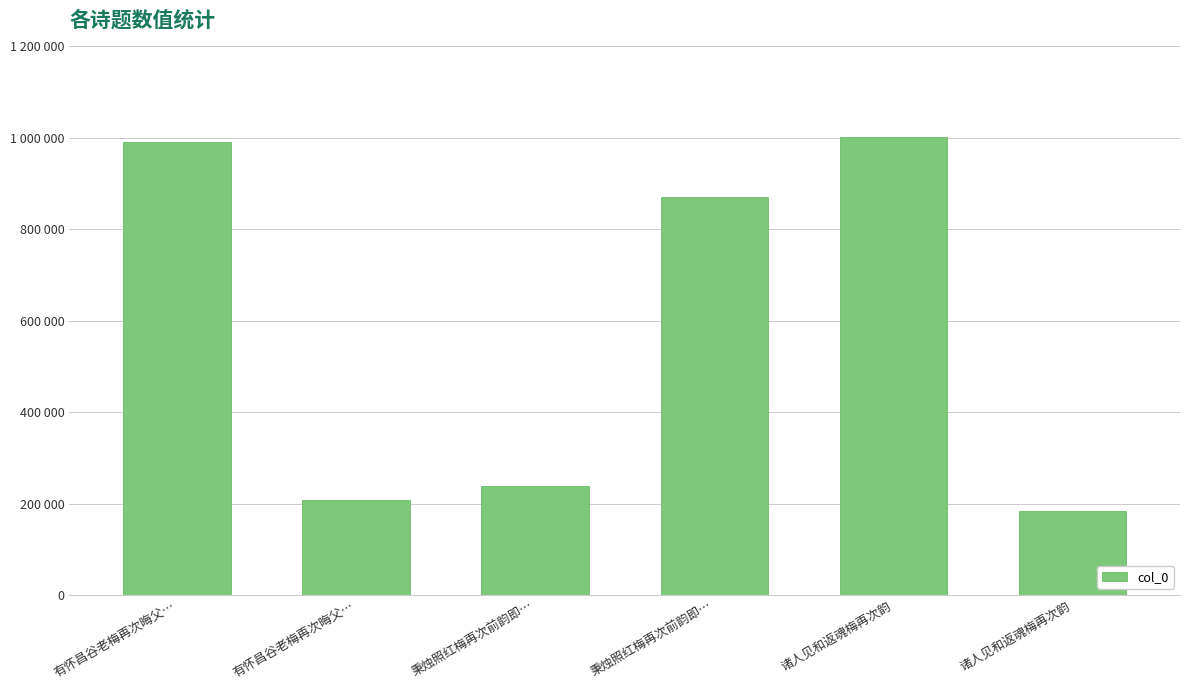

What is the maximum value shown in the chart?

1000982